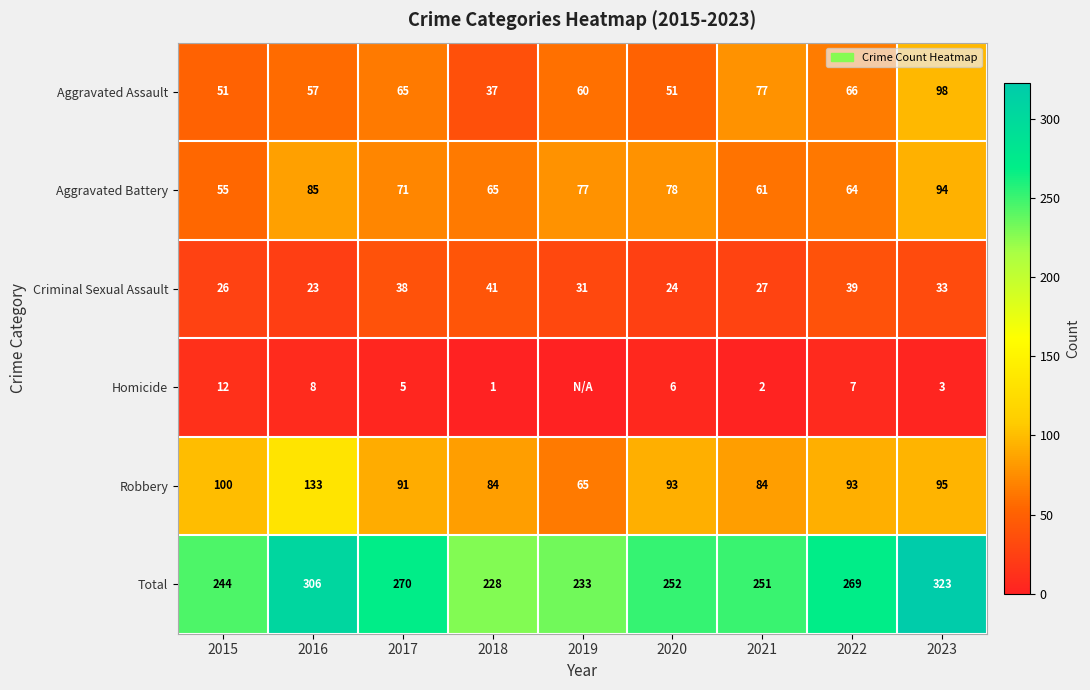

At how many categories does at least one series exceed 132?

9